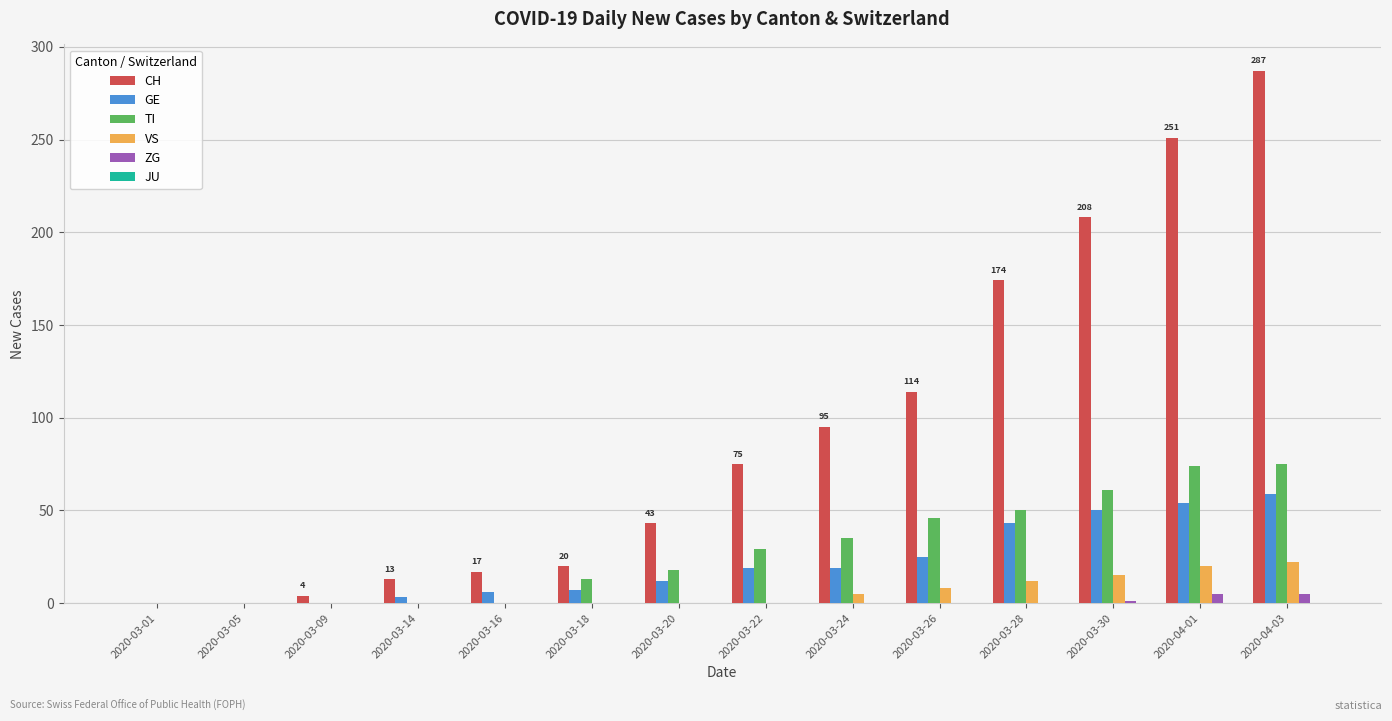

How many distinct data groups are displayed?

5